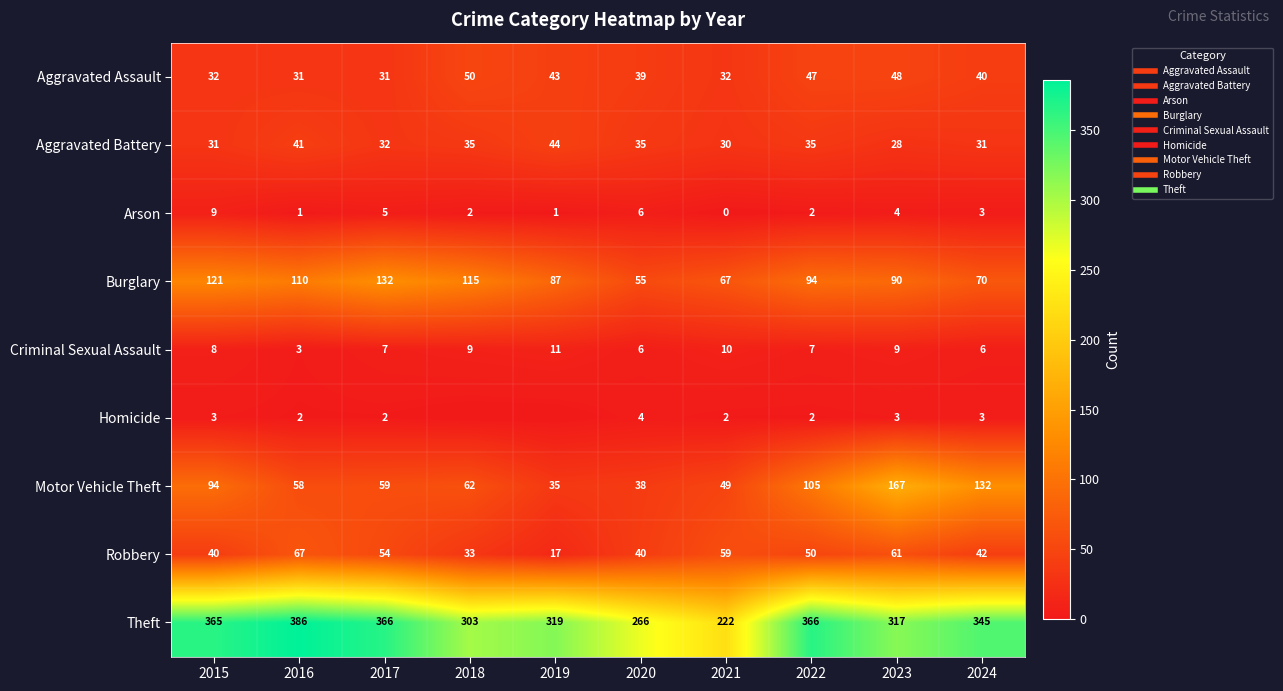

What is the difference between the Homicide values at 2019 and 2017?

2